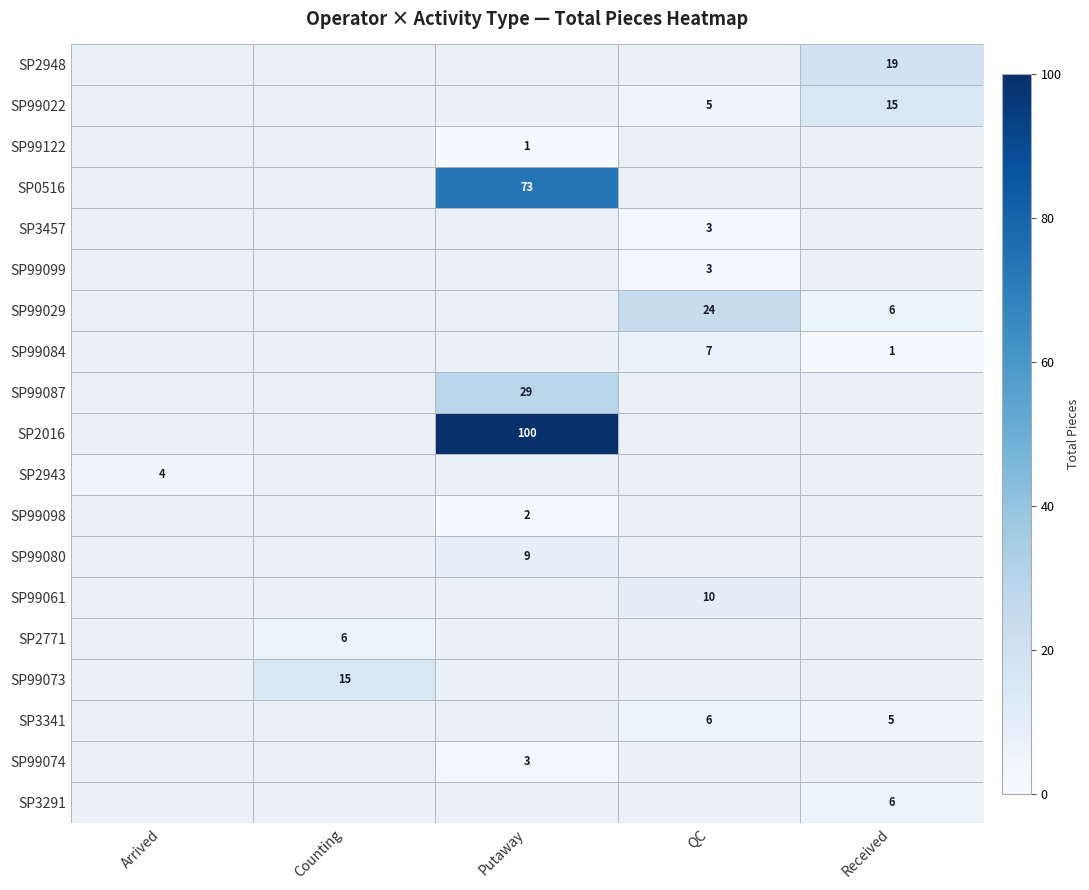

The SP99099 series shows 1 at QC. True or false?

False